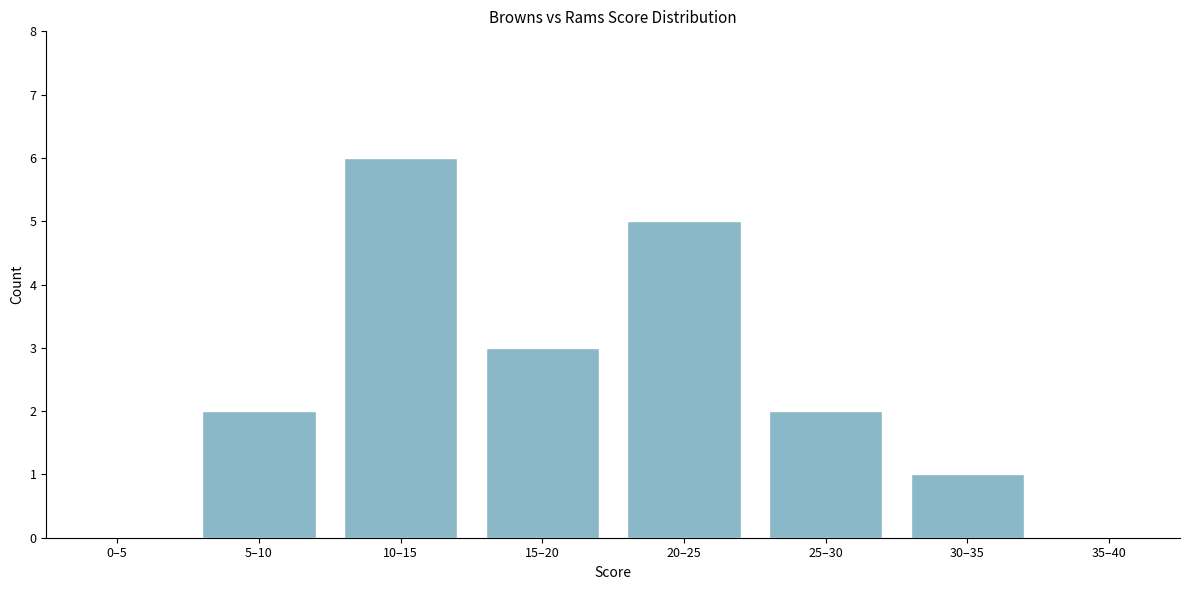

Reading left to right, list all the values displayed in this chart.

0–5=0	5–10=2	10–15=6	15–20=3	20–25=5	25–30=2	30–35=1	35–40=0